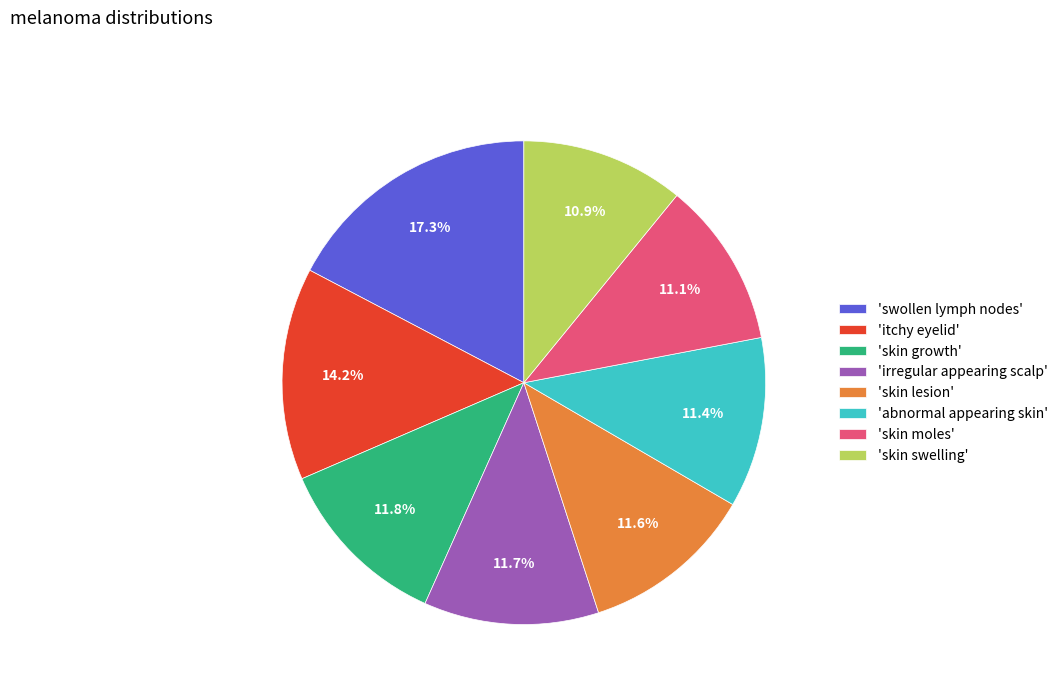

What portion of the pie excludes 'skin moles'?

88.9%